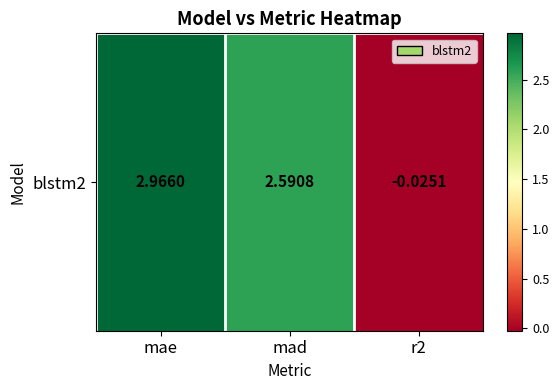

Between mae and mad, which is larger?

mae